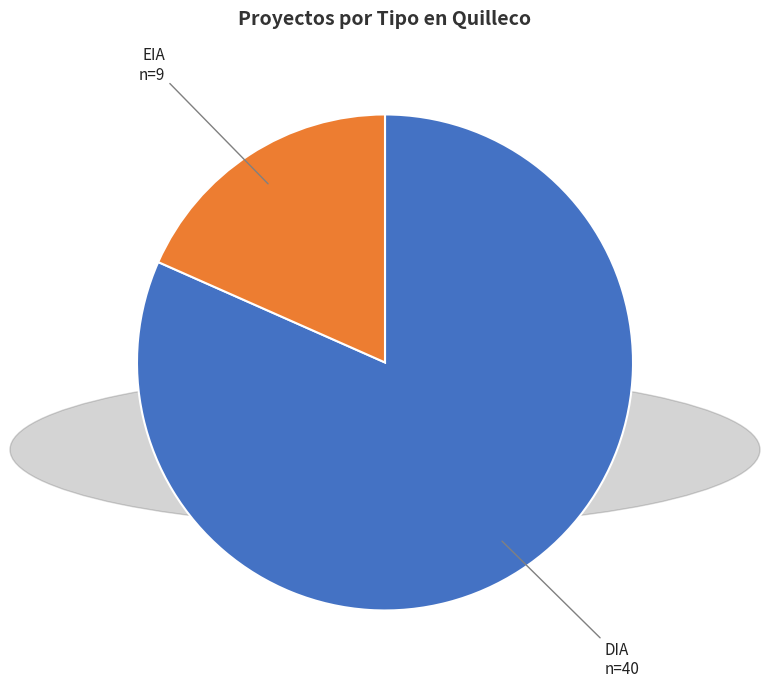

Which category accounts for the majority?

DIA